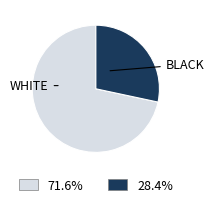

Is there a majority slice in this chart?

Yes